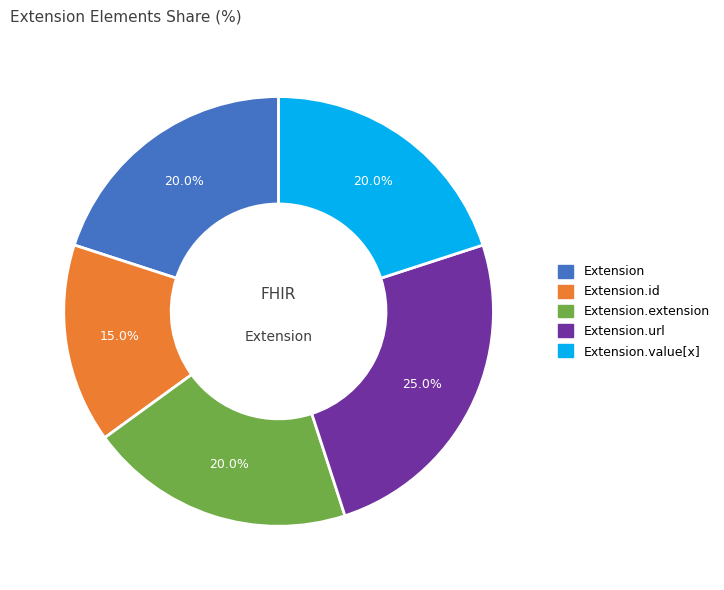

Is there a majority slice in this chart?

No